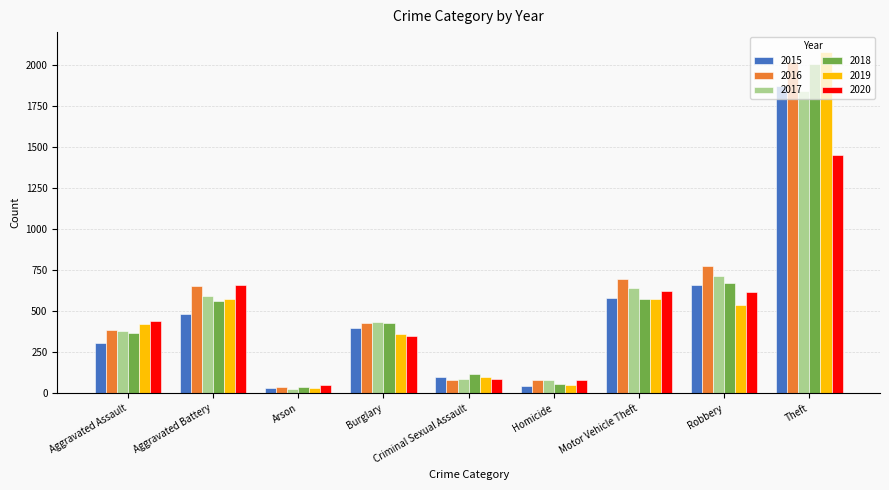

At which category is the sum across all series the highest?

Theft